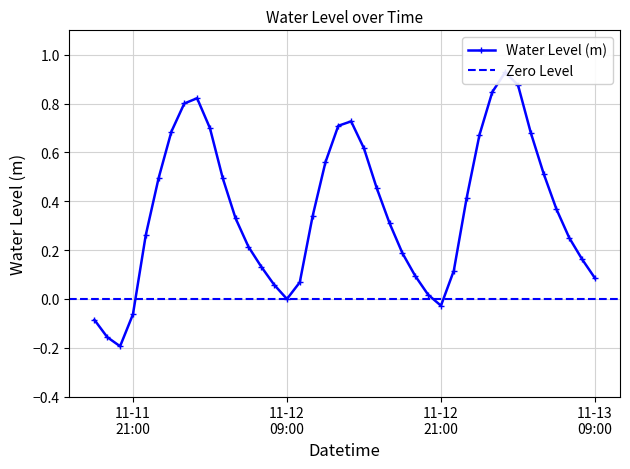

What position from the left is 2022-11-12 00:00:00?

7